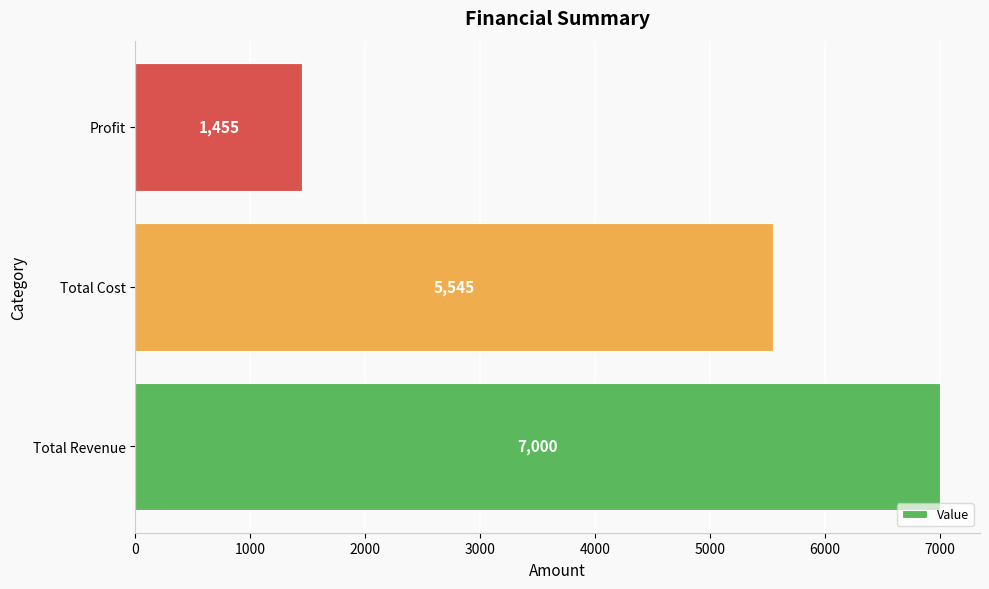

Does the chart contain stacked bars?

No